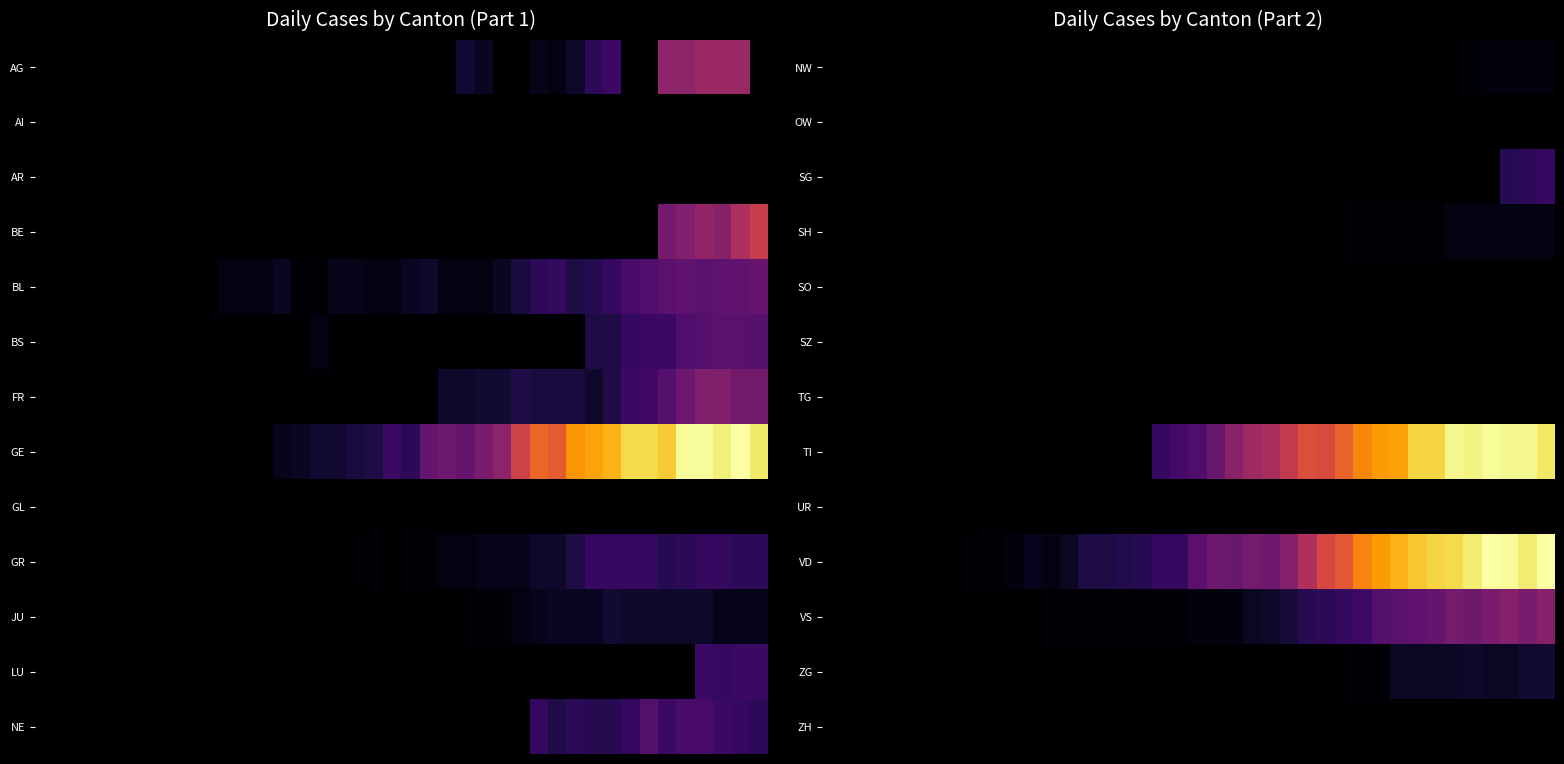

At which category is the sum across all series the highest?

39